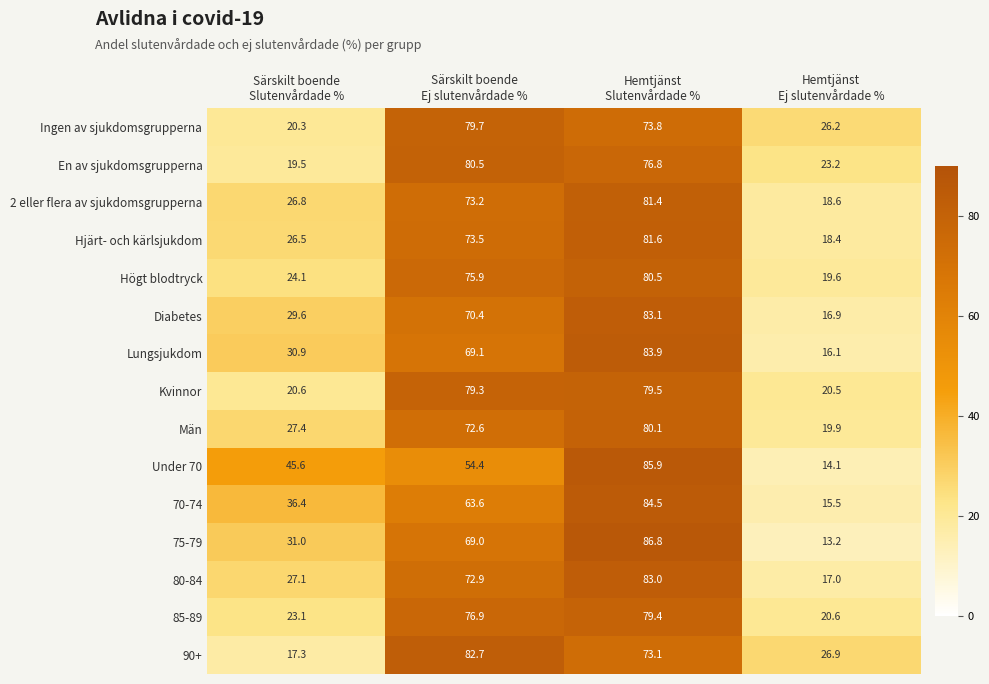

At how many categories does at least one series exceed 37?

3